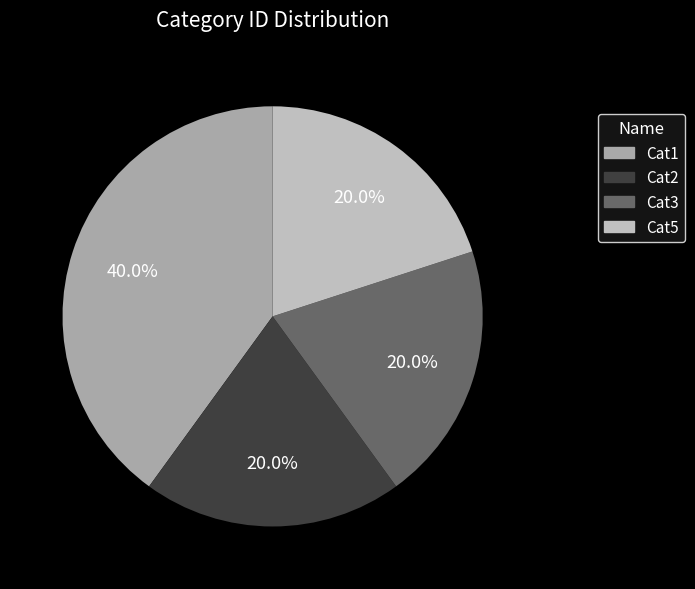

Is it true that Cat3 is 20% of the pie?

True